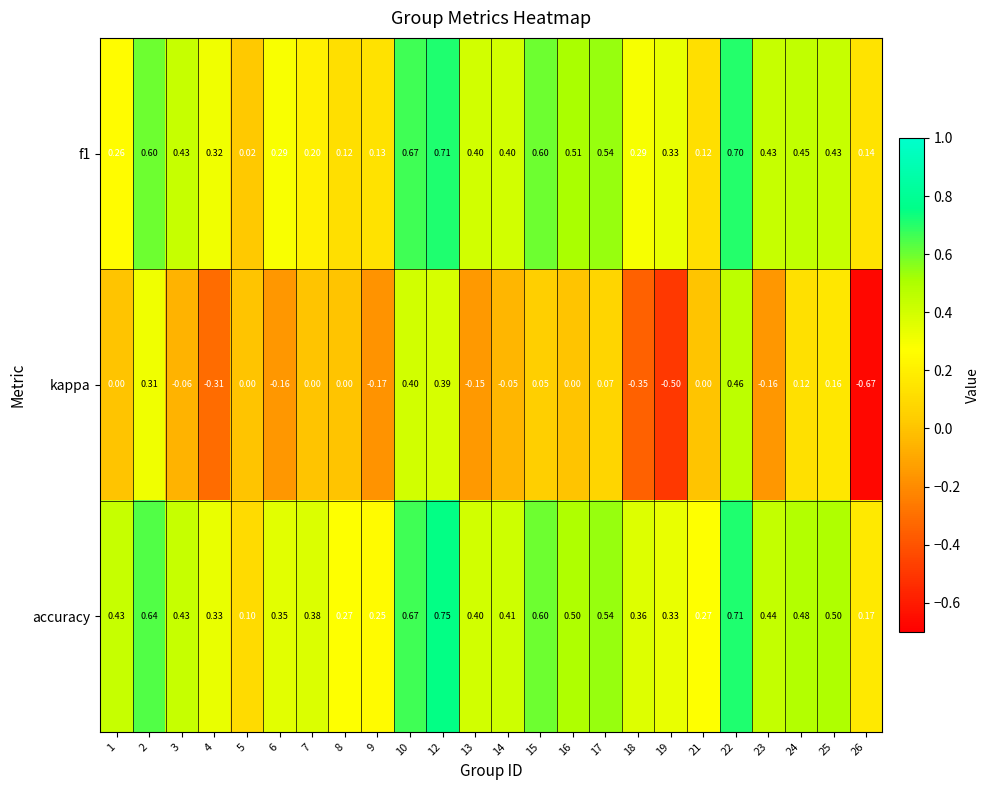

How many data points does each series have?

24